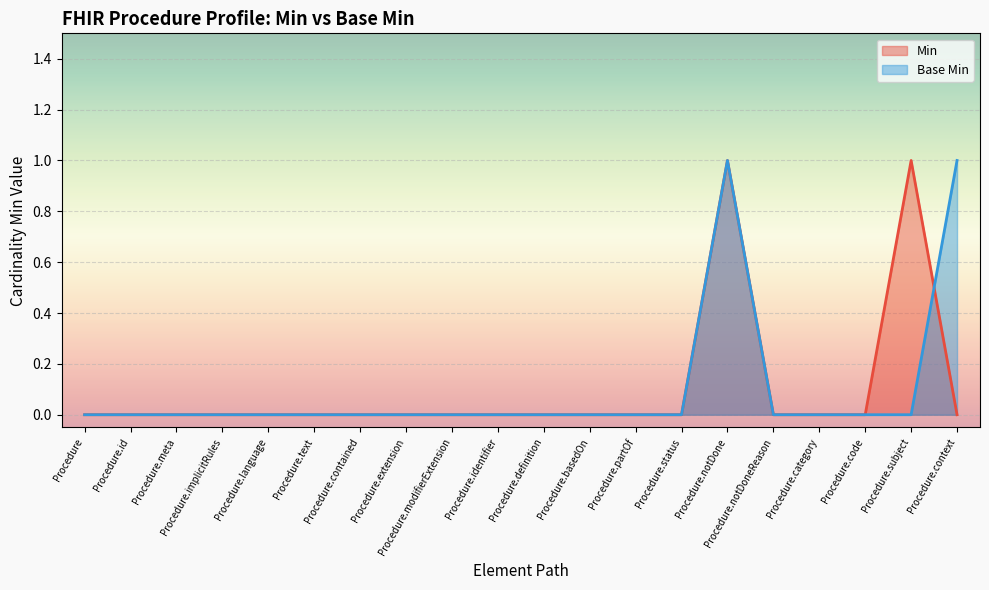

What is the highest value of the Base Min series?

1